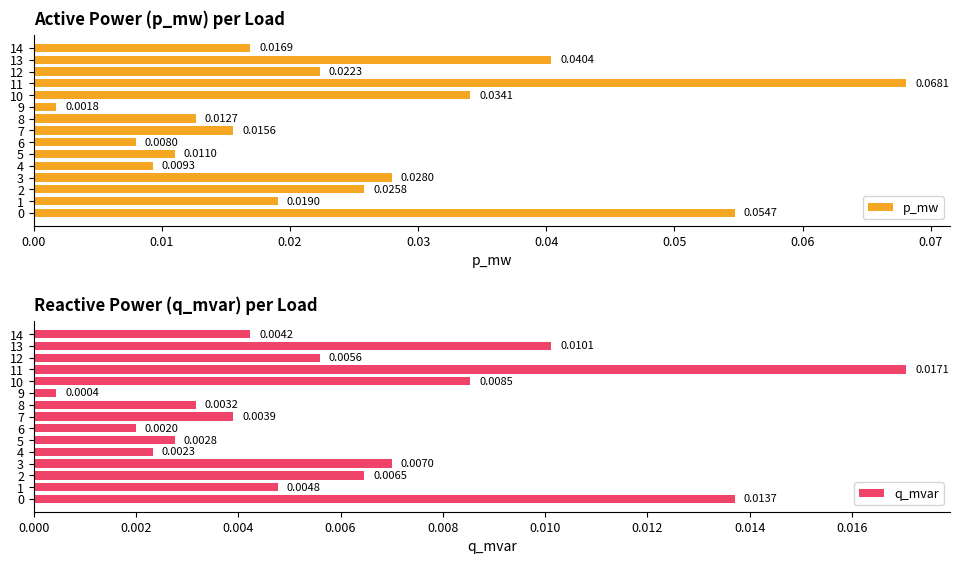

At which category is the sum across all series the highest?

11